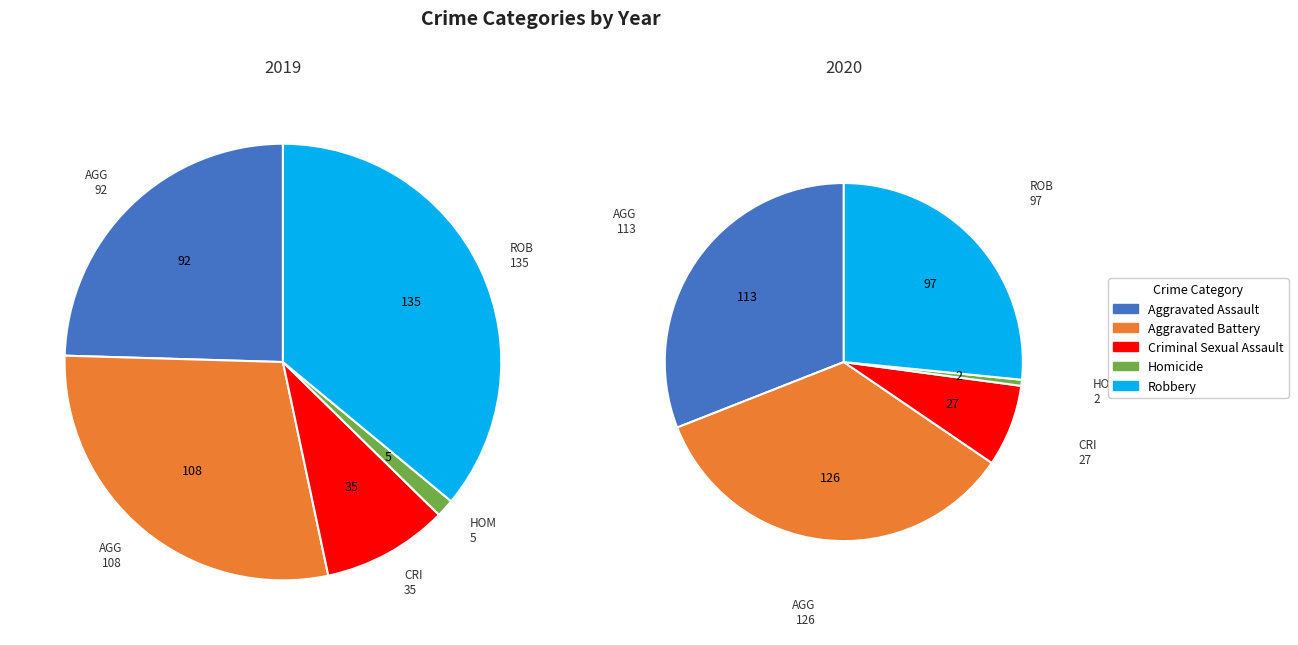

Do 6 and 5 together represent more than half of the pie?

No